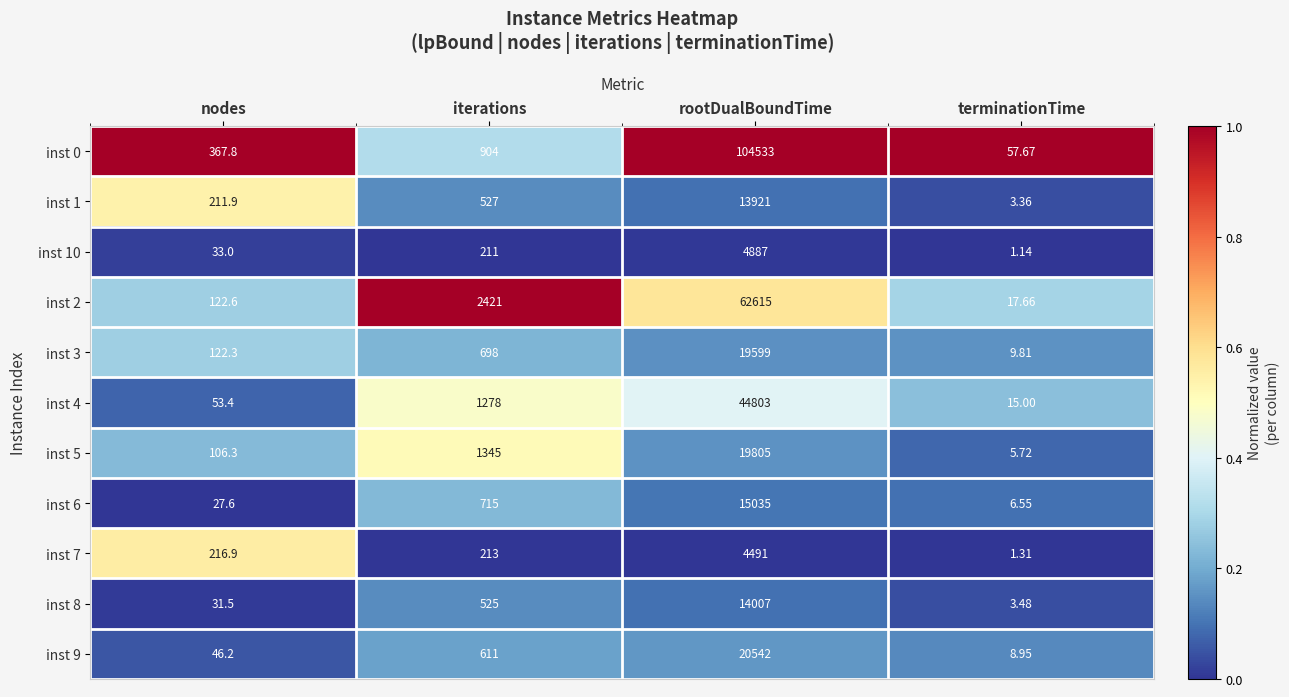

At which category is the sum across all series the highest?

rootDualBoundTime